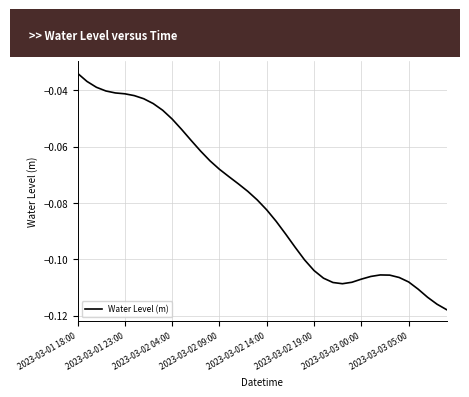

Where is the data nearest to the value 0?

2023-03-01 18:00